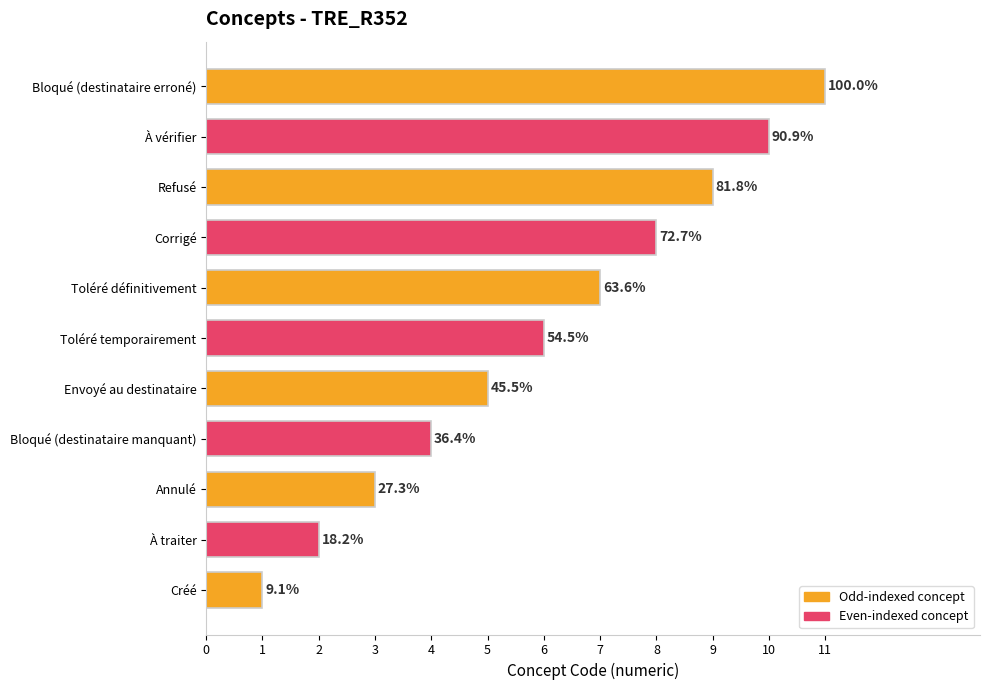

How many bars are there in total?

11